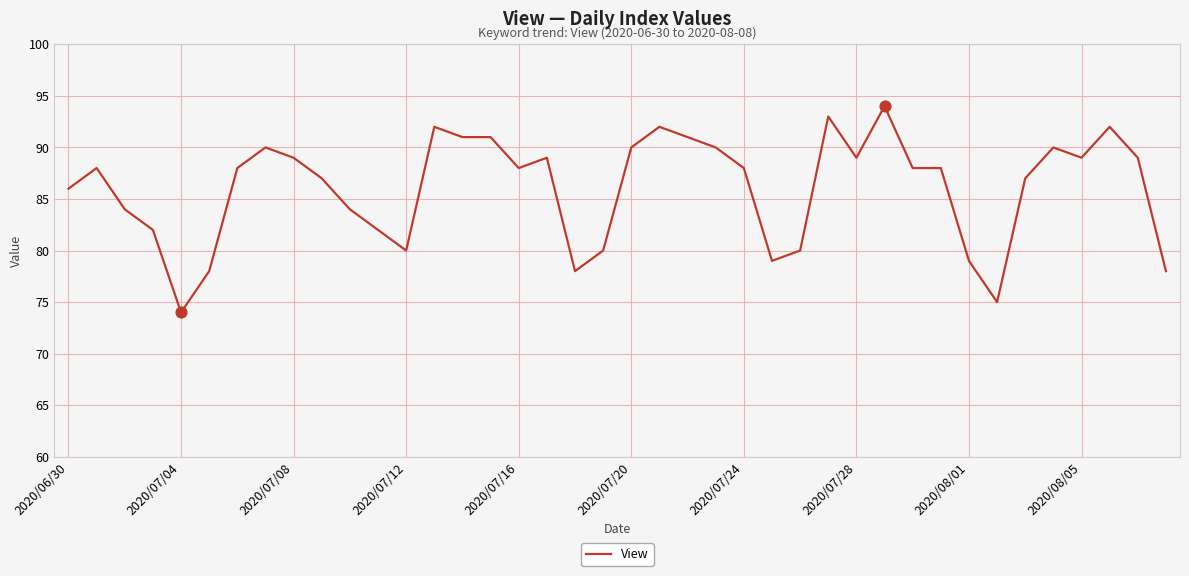

What is the greatest value displayed?

94